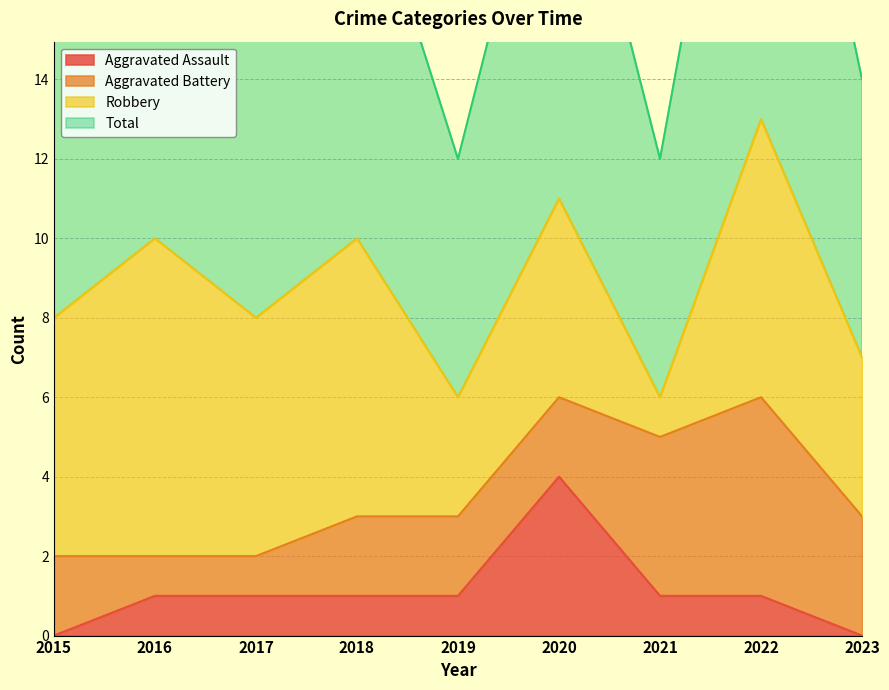

True or false: Aggravated Assault and Total intersect in this chart.

False